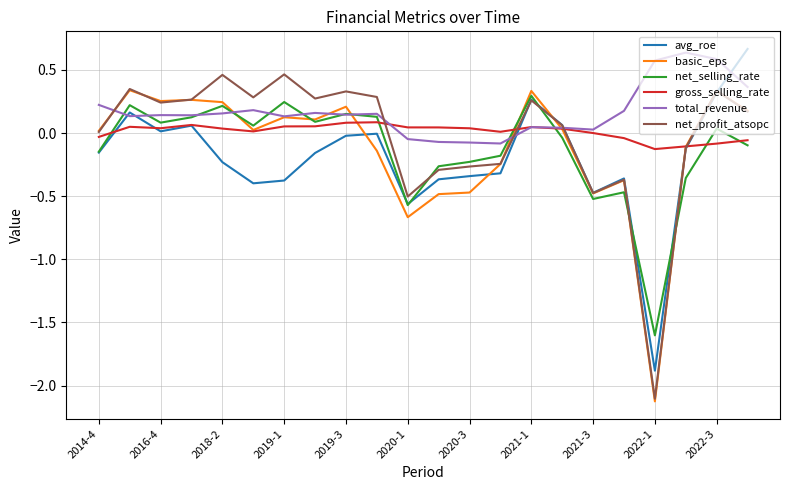

True or false: avg_roe and basic_eps intersect in this chart.

True